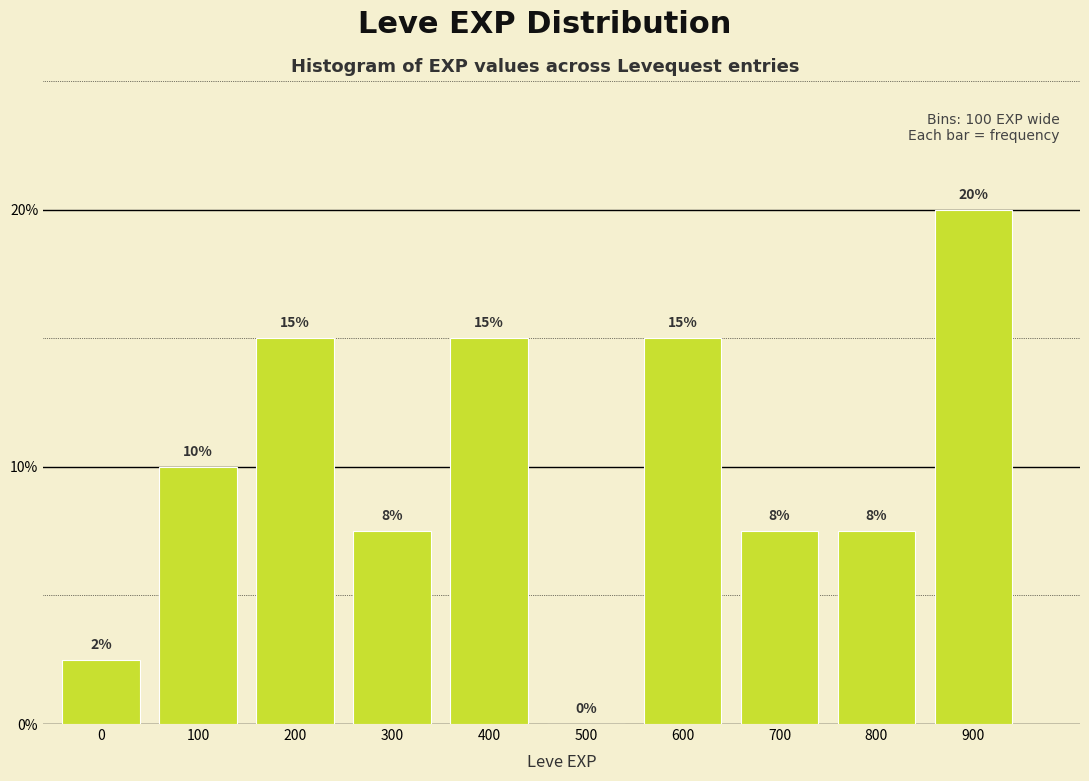

What is the maximum value shown in the chart?

20.0